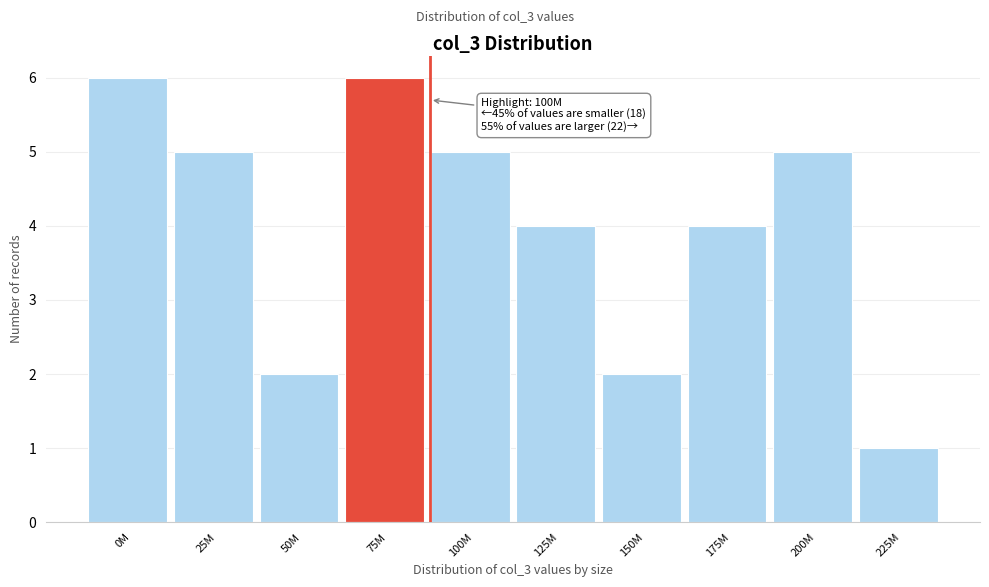

Reading left to right, what are all the values shown in this chart?

0M=6	25M=5	50M=2	75M=6	100M=5	125M=4	150M=2	175M=4	200M=5	225M=1